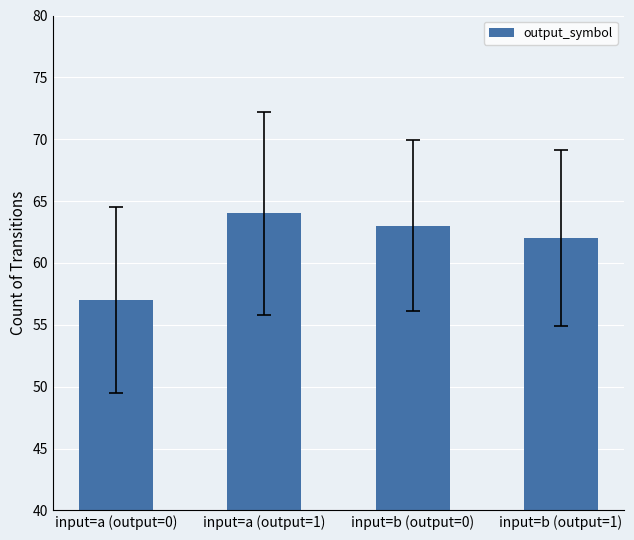

What is the change in value from input=a (output=0) to input=b (output=0)?

+6